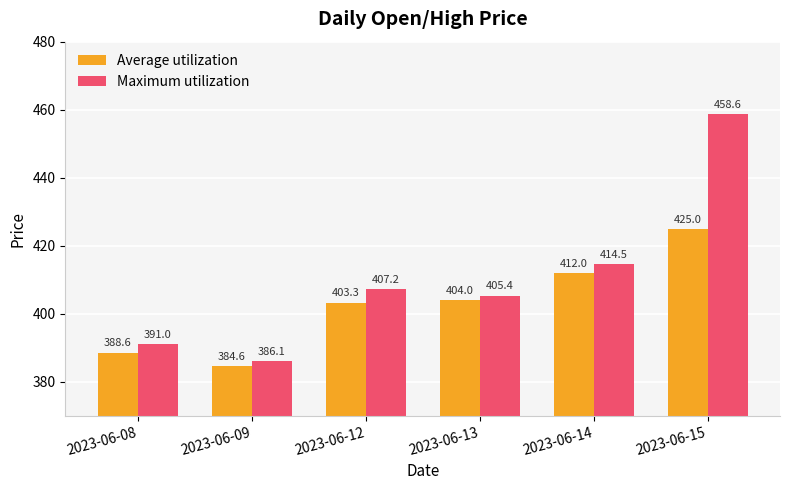

How many data points in Average utilization are less than 404?

3